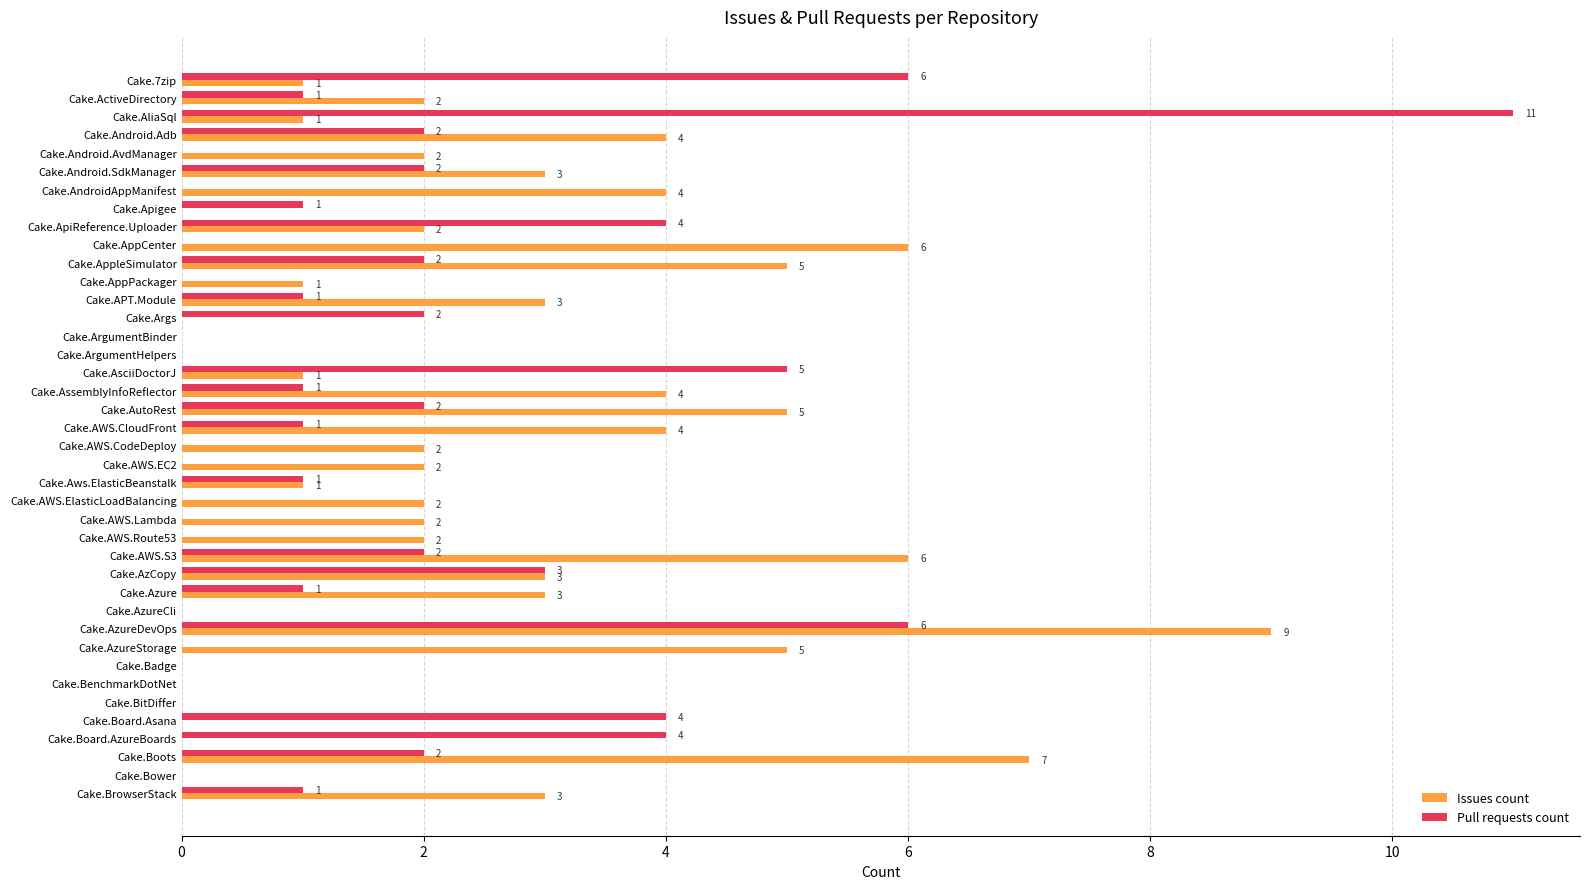

Count the number of categories in the chart.

40